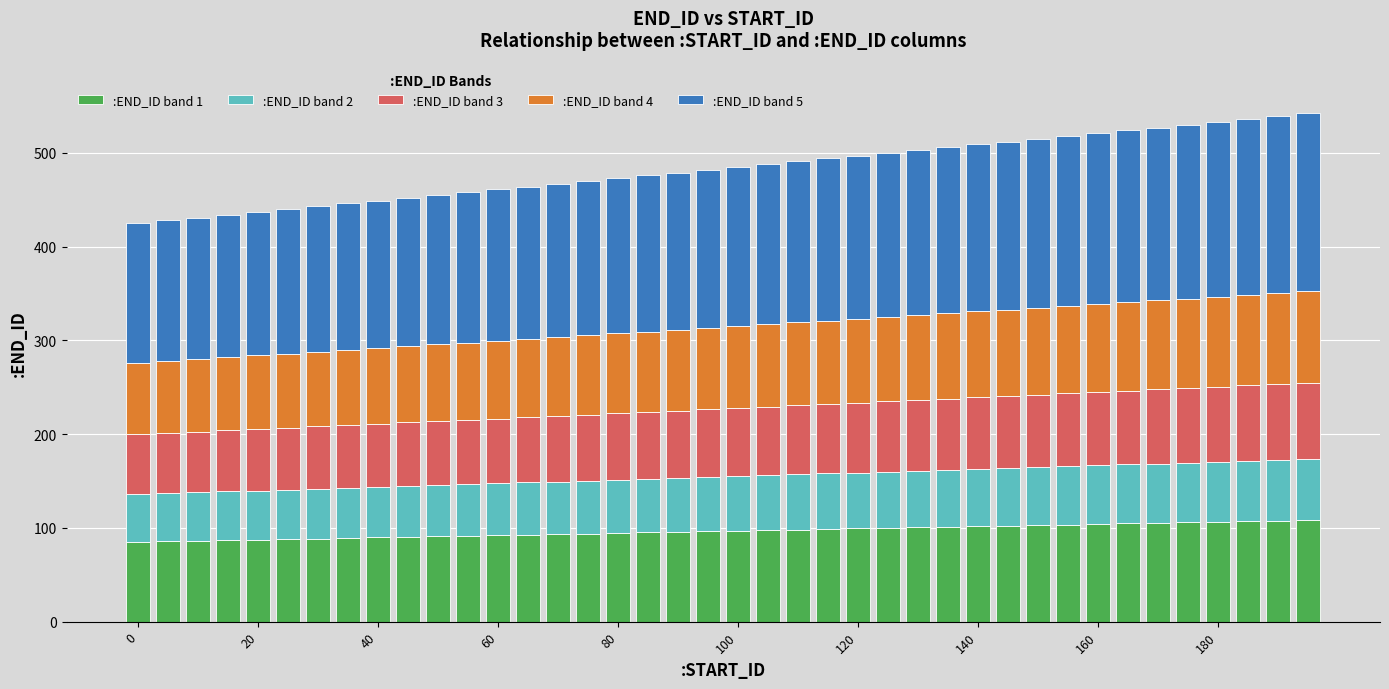

What is the highest value of the :END_ID band 1 series?

108.4